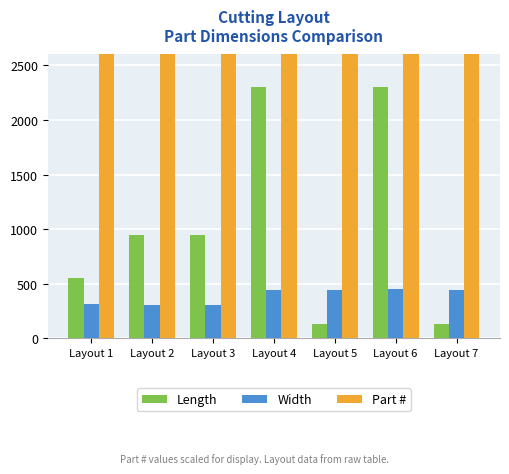

What are all the series names shown in the legend?

Length, Width, Part #